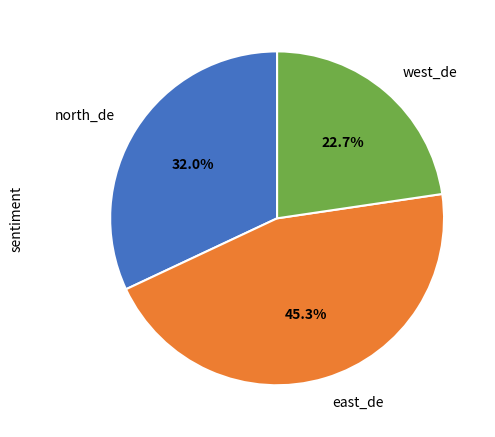

Which slice is the smallest?

west_de